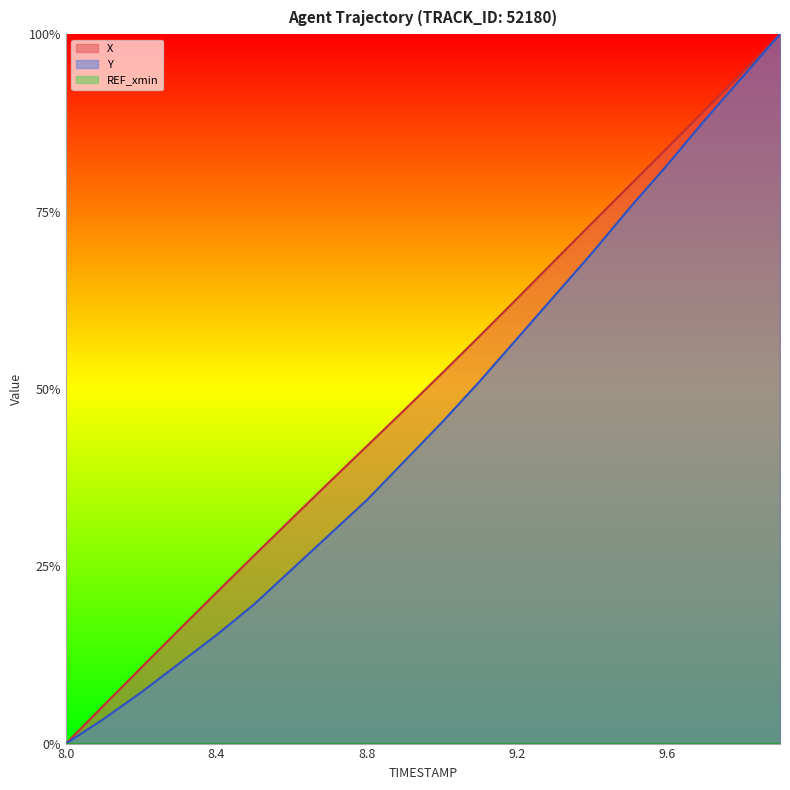

At 9.3, list the series in order from smallest to largest.

Y, X